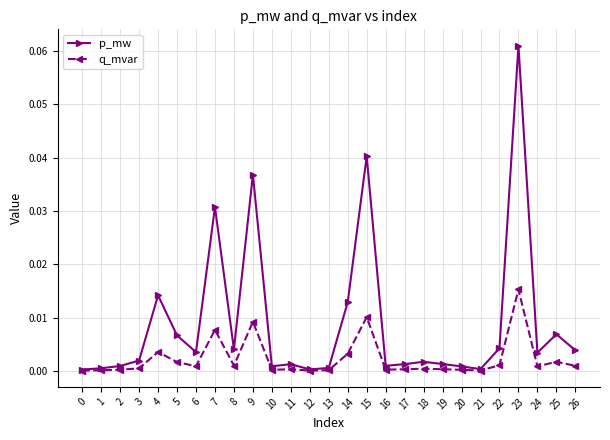

Which series has the largest range (max minus min)?

p_mw